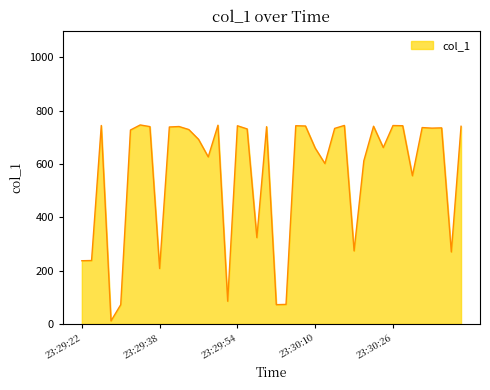

What is the greatest value displayed?

746.4